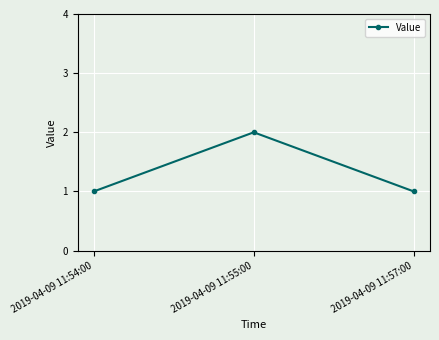

What is the difference between the maximum and second lowest values?

1